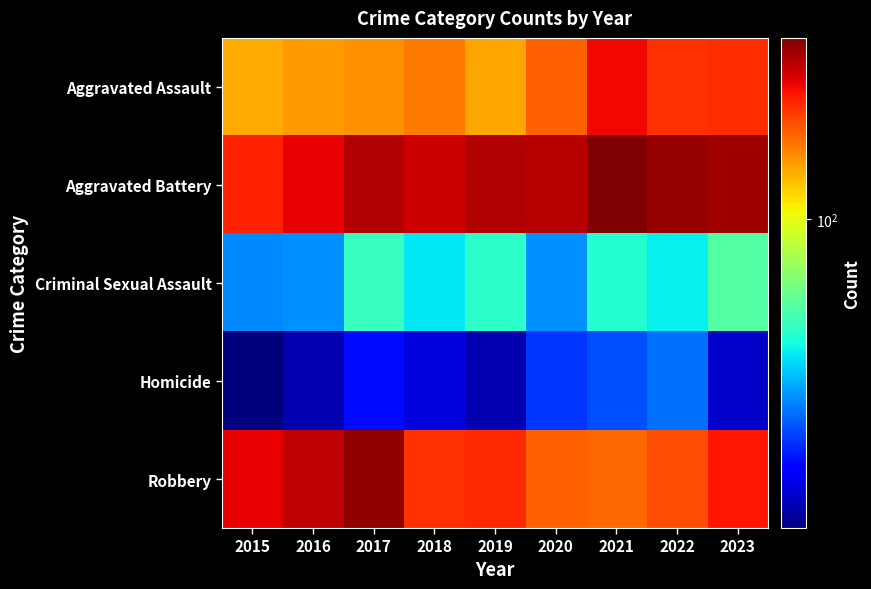

Which series changed the most between 2016 and 2021?

Robbery